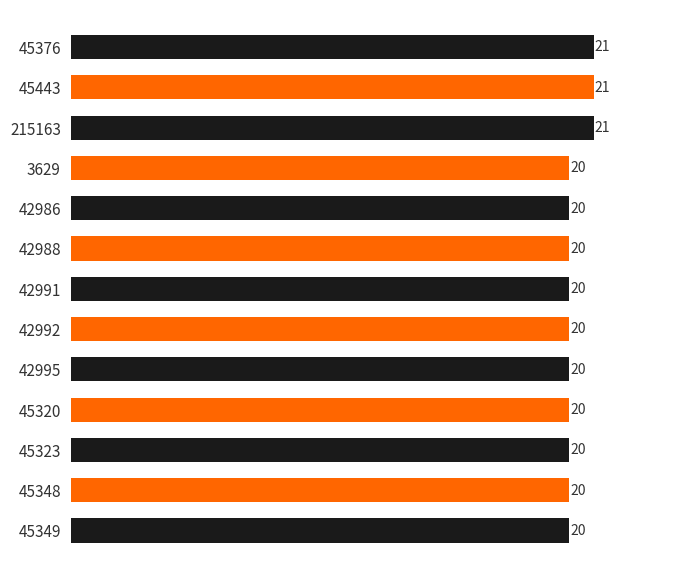

How many values are between 20 and 21?

13